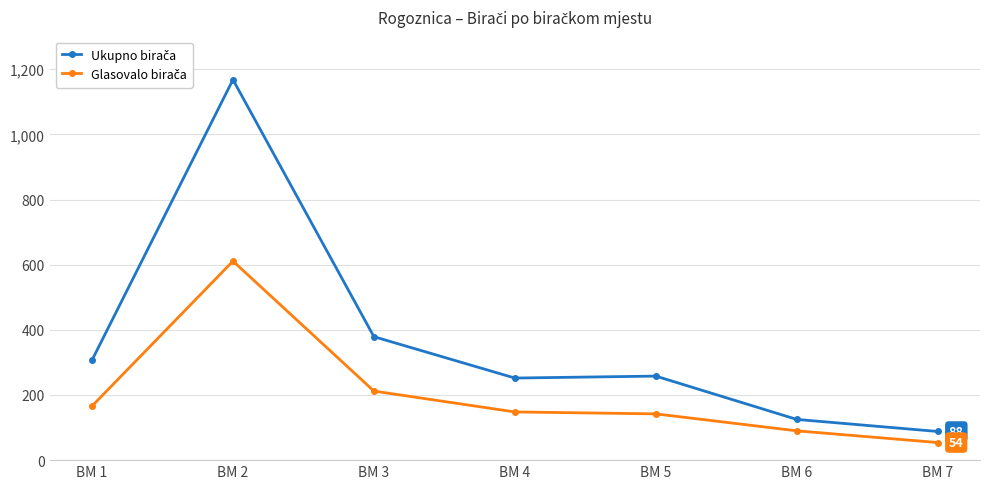

What is the spread (max minus min) of values at BM 4?

104